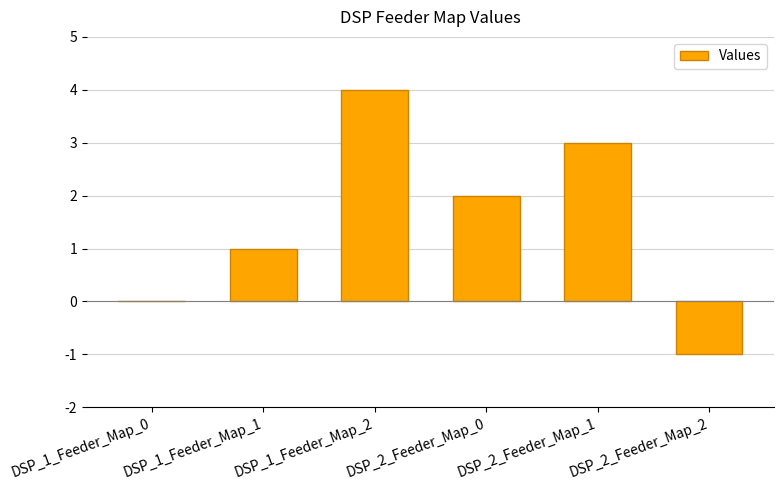

Where does the data first go above 2?

DSP_1_Feeder_Map_2